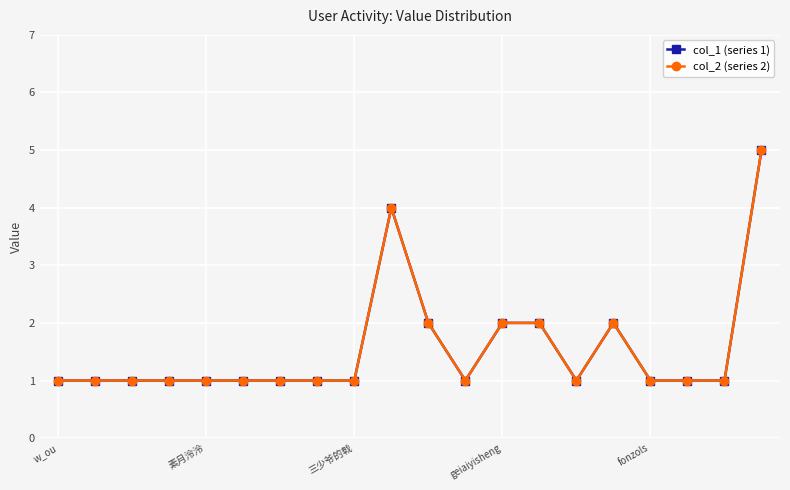

True or false: col_1 (series 1) and col_2 (series 2) intersect in this chart.

False